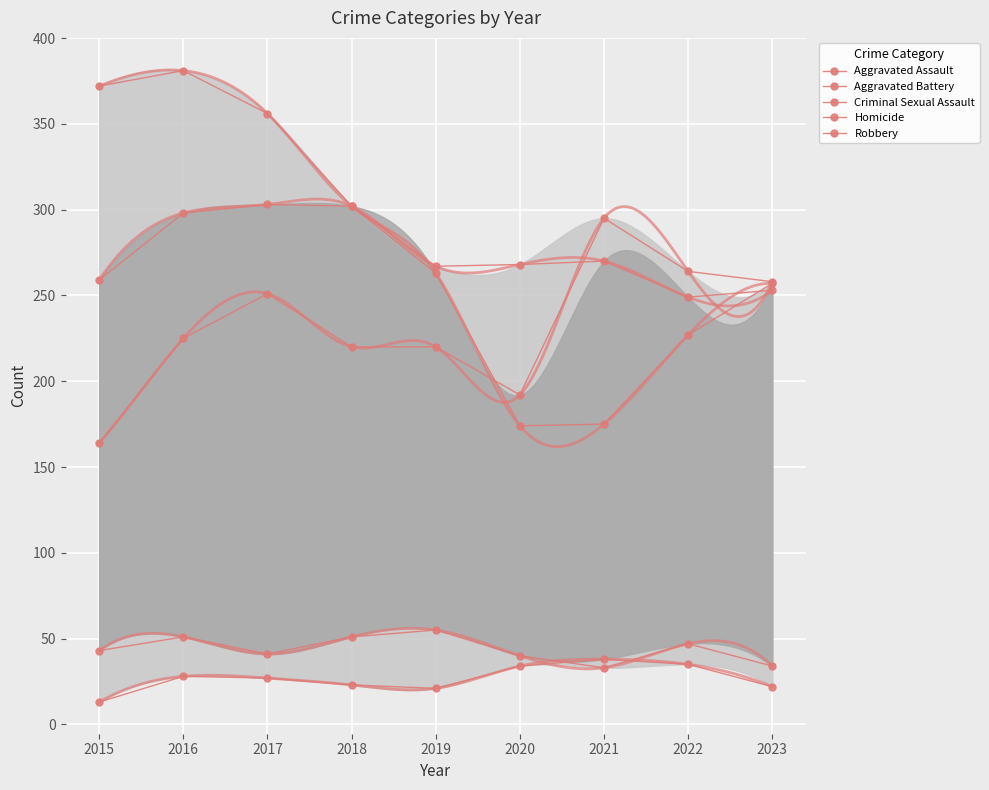

What is the spread (max minus min) of values at 2020?

234